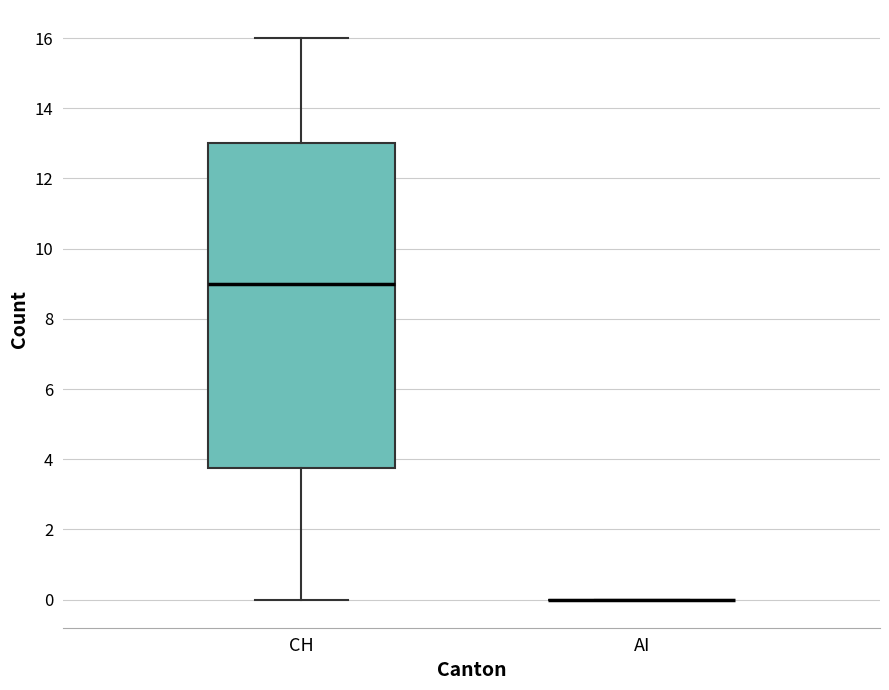

Reading left to right, transcribe this box plot: for each box, give where its median line is, the range the box spans, and where its two whiskers end, as read against the y-axis. The values are not printed on the chart, so give them approximately, as read against the axis.

CH: median 9.0, box 3.8 to 13.0, whiskers 0.0 to 16.0
AI: box collapsed to a line at 0.0, whiskers 0.0 to 0.0